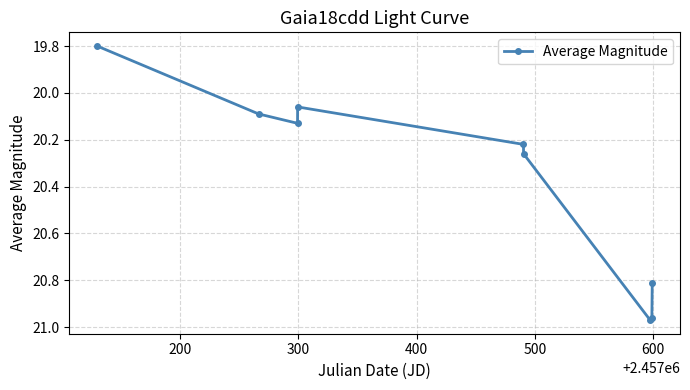

What is the sum of all values?

183.3